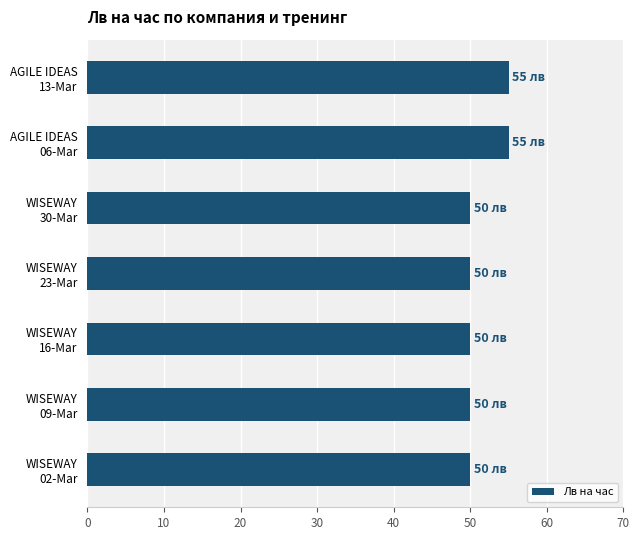

What is the difference between the maximum and minimum values?

5